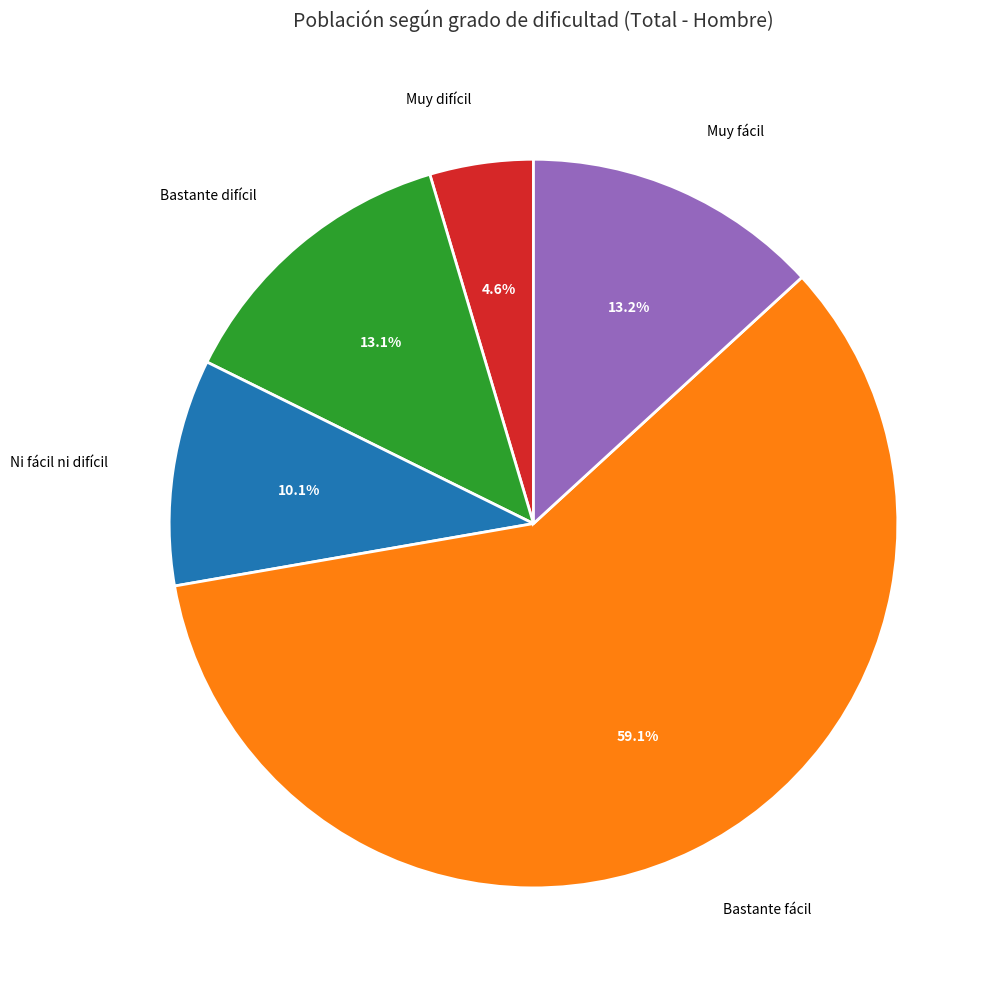

To the nearest percent, what portion does Muy fácil represent?

13%